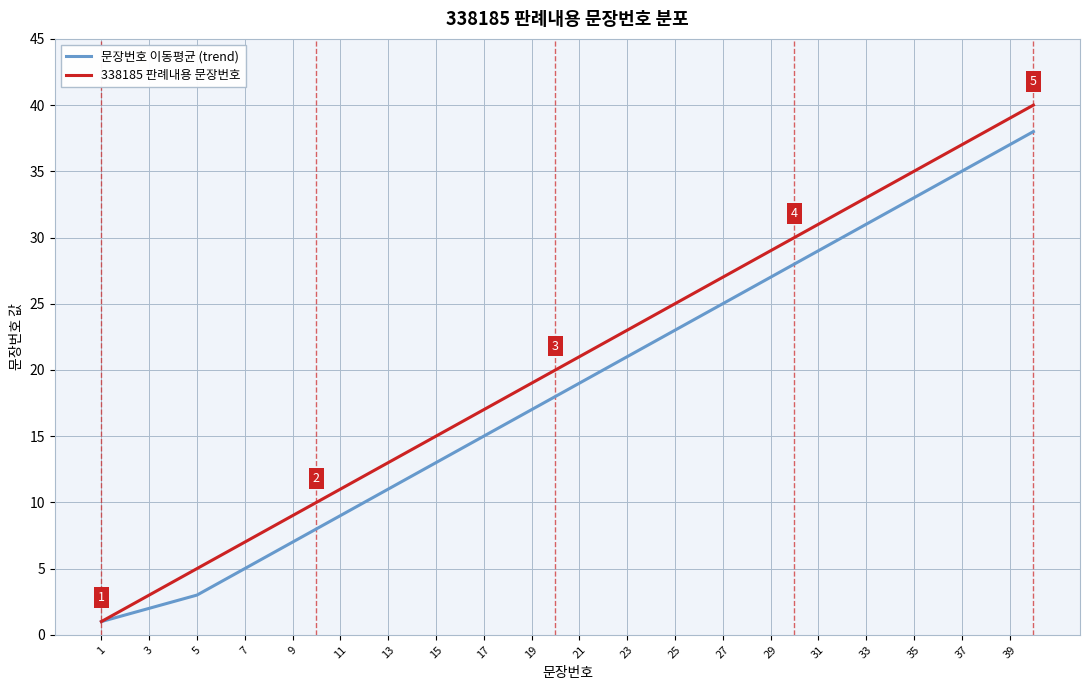

Reading right to left, what are all the values shown in this chart?

문장번호 이동평균 (trend): 38.0	37.0	36.0	35.0	34.0	33.0	32.0	31.0	30.0	29.0	28.0	27.0	26.0	25.0	24.0	23.0	22.0	21.0	20.0	19.0	18.0	17.0	16.0	15.0	14.0	13.0	12.0	11.0	10.0	9.0	8.0	7.0	6.0	5.0	4.0	3.0	2.5	2.0	1.5	1.0
338185 판례내용 문장번호: 40.0	39.0	38.0	37.0	36.0	35.0	34.0	33.0	32.0	31.0	30.0	29.0	28.0	27.0	26.0	25.0	24.0	23.0	22.0	21.0	20.0	19.0	18.0	17.0	16.0	15.0	14.0	13.0	12.0	11.0	10.0	9.0	8.0	7.0	6.0	5.0	4.0	3.0	2.0	1.0